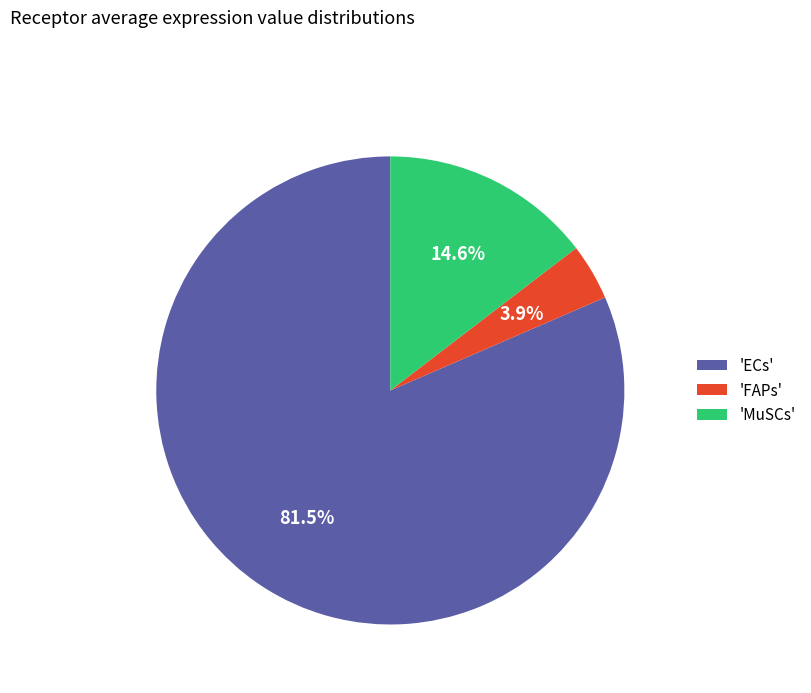

What is the majority slice?

'ECs'